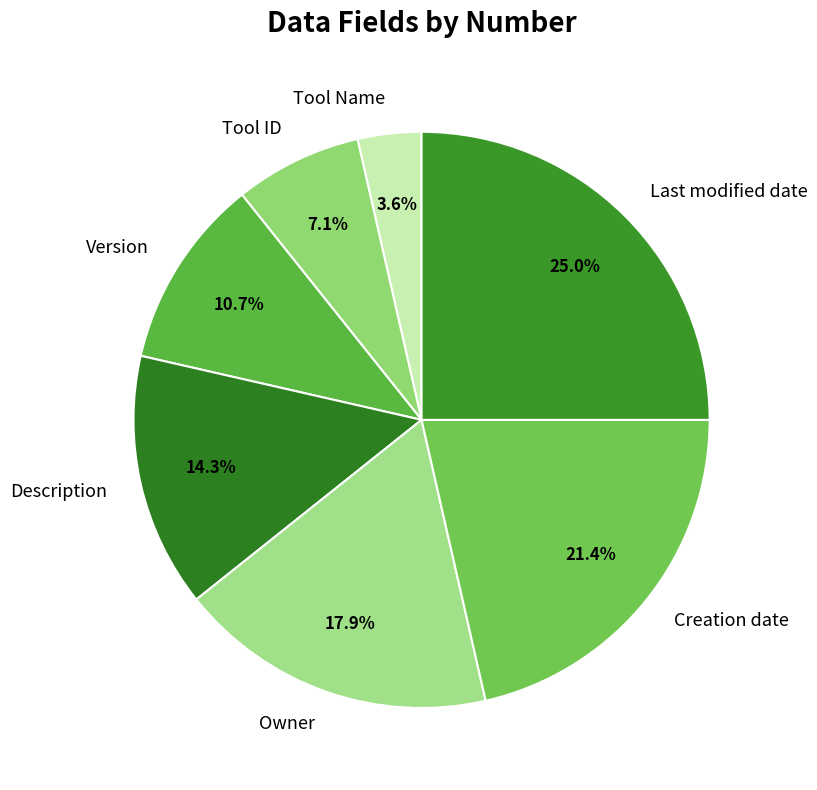

What percentage is the Tool ID slice, to the nearest percent?

7%